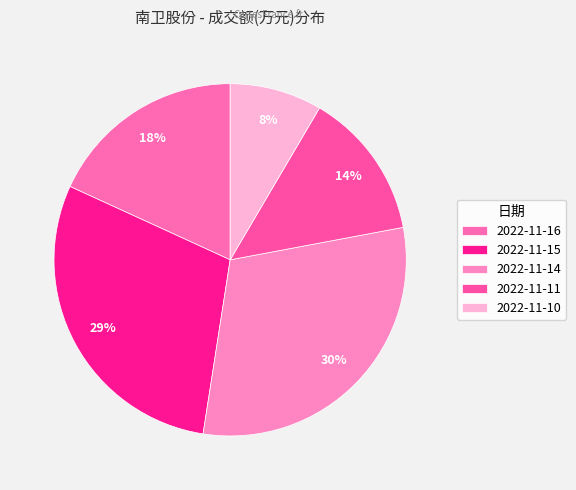

To the nearest percent, what is the difference between the 2022-11-14 and 2022-11-16 slice percentages?

12%